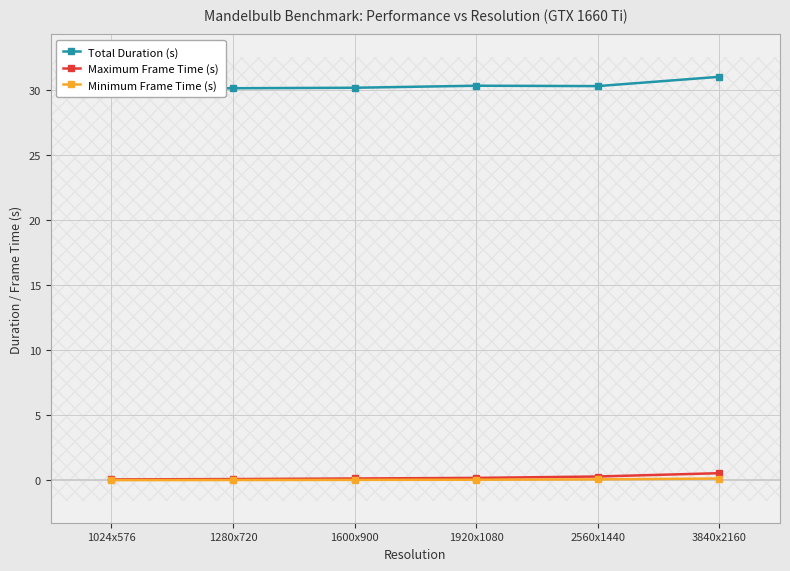

What is the label of the 5th point from the right?

1280x720